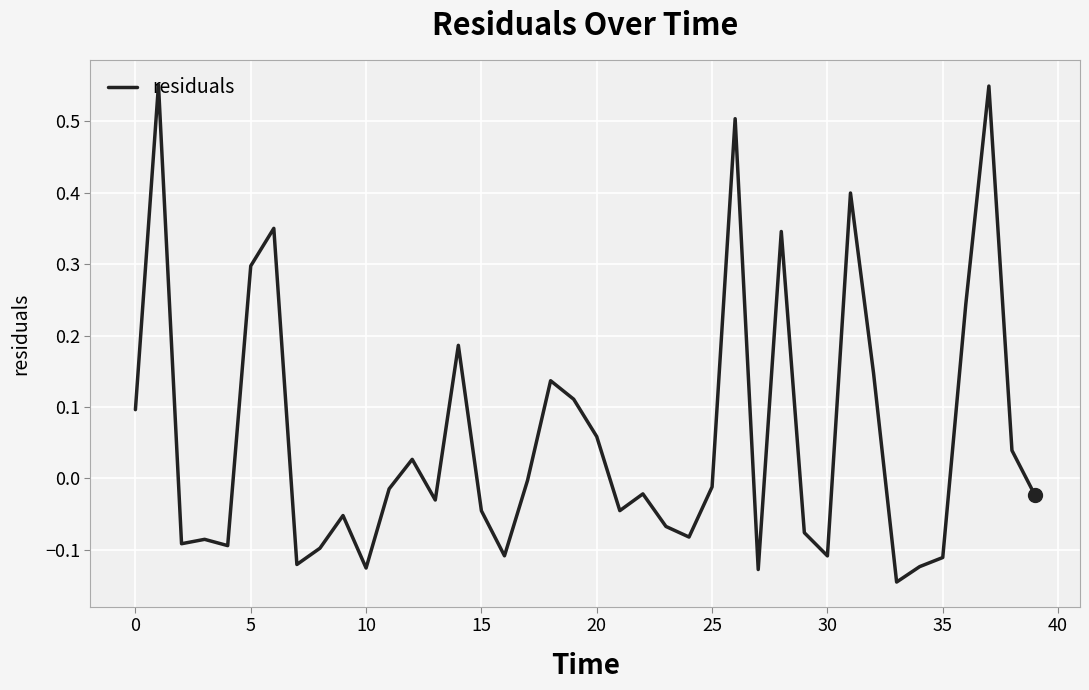

Does the chart display data point markers on the line(s)?

No